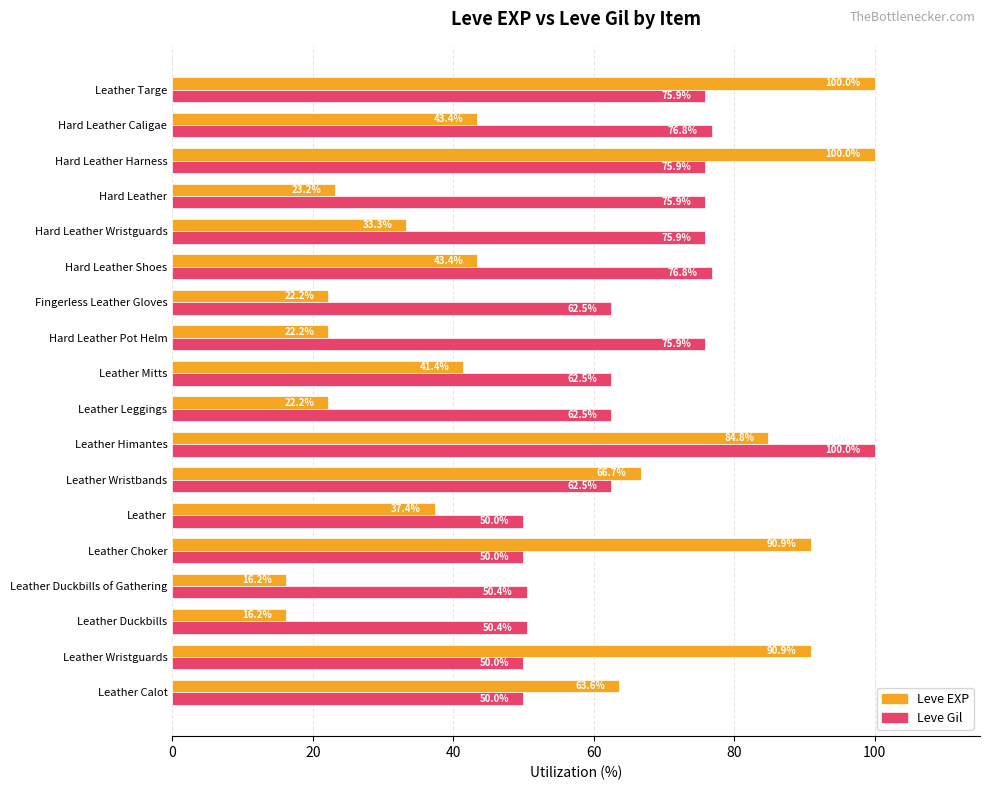

How many categories are shown in the chart?

18